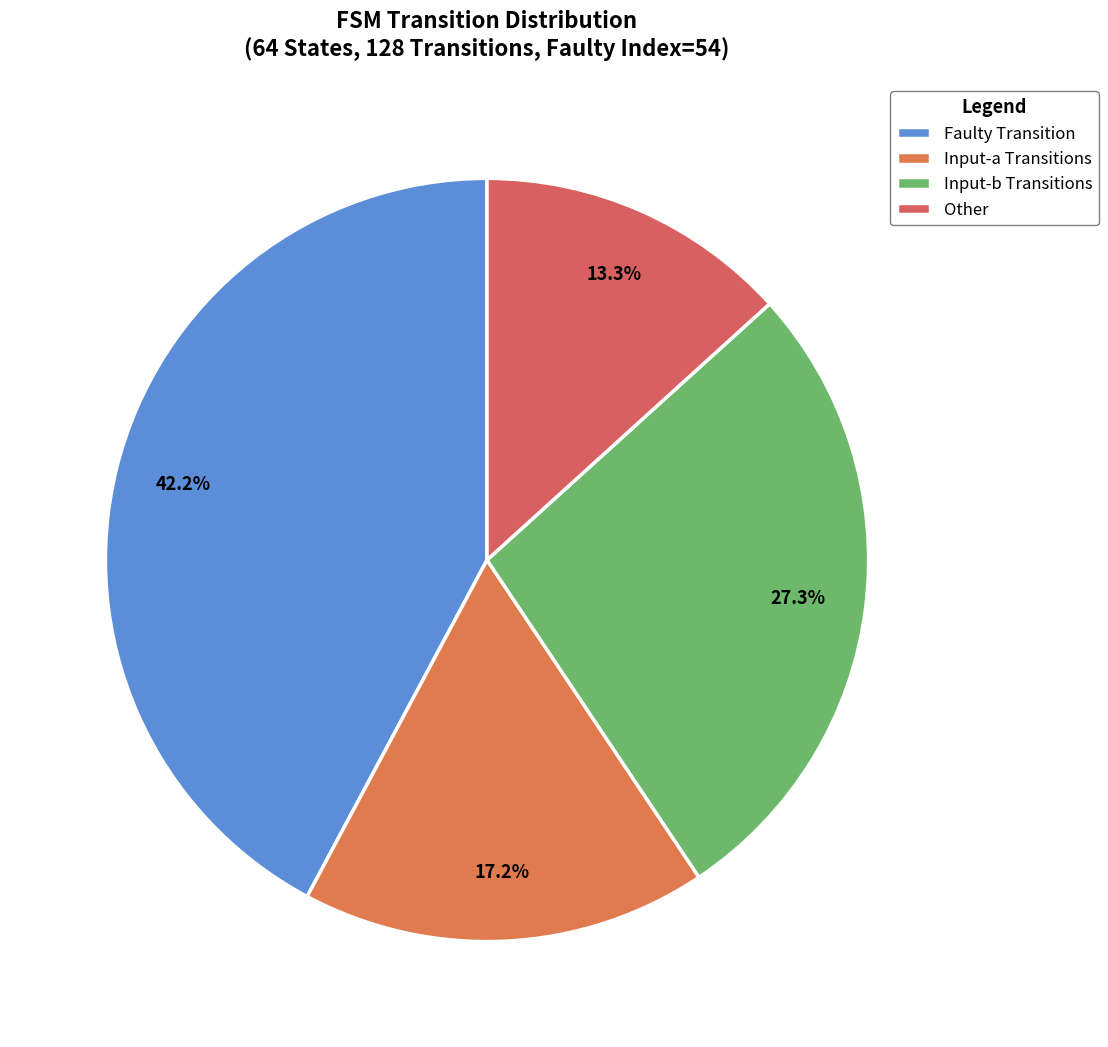

How many slices are in this pie chart?

4